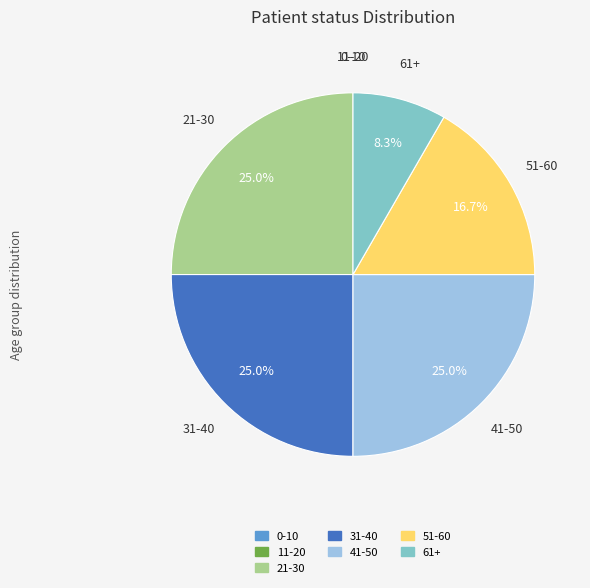

Is there a majority slice in this chart?

No